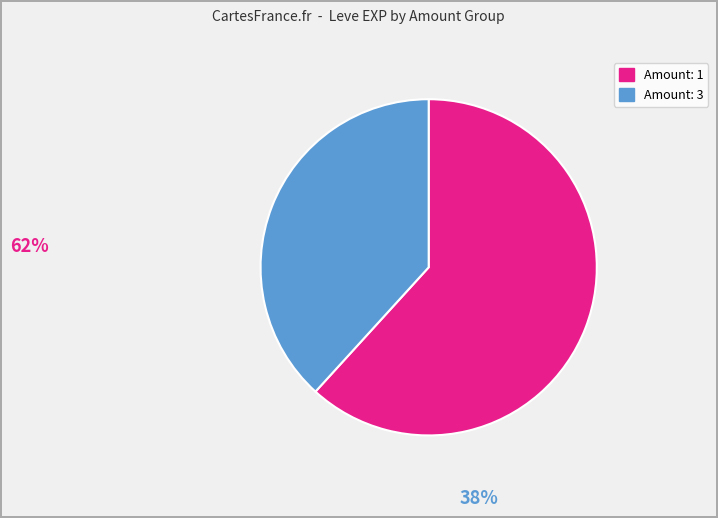

Count the number of slices in the pie.

2